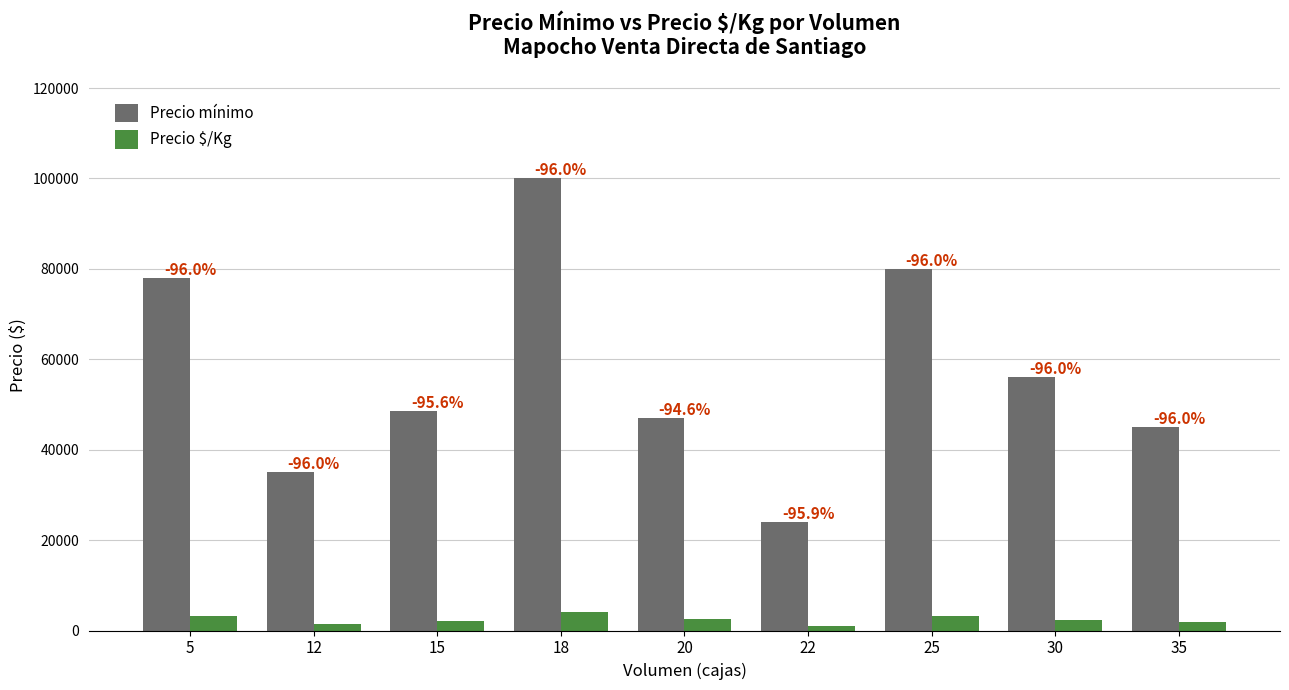

How many bars are there in each group?

2